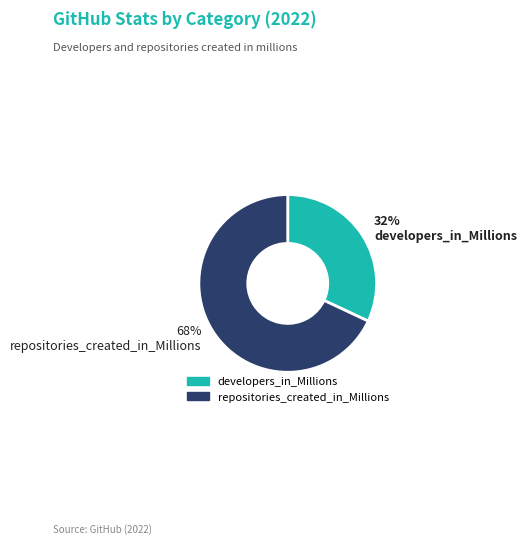

To the nearest percent, what percentage of the pie is developers_in_Millions?

32%